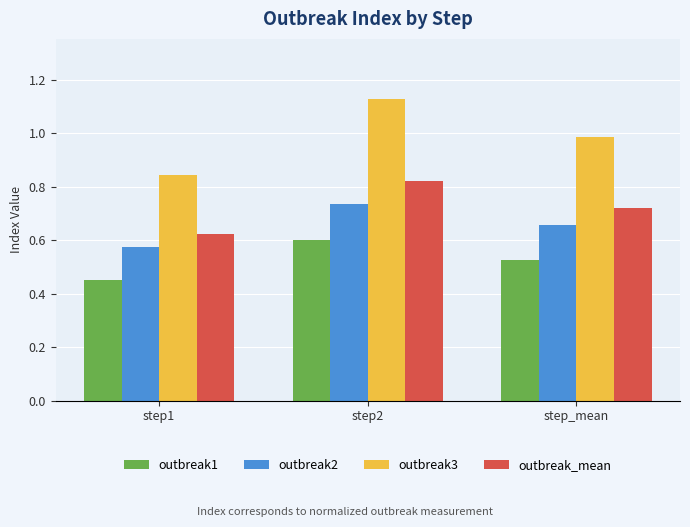

What is the total value across all series at step2?

3.3